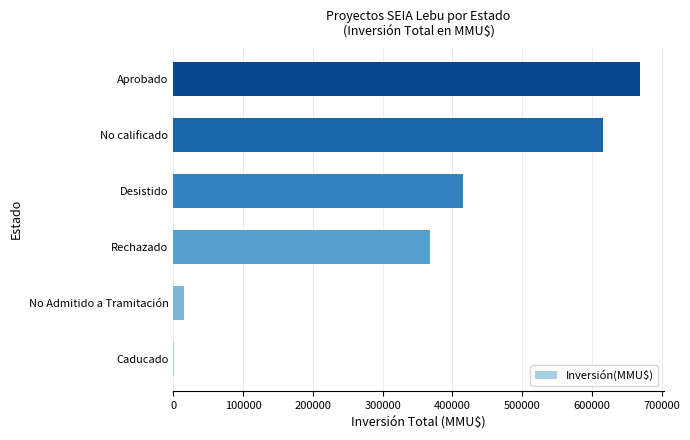

Reading bottom to top, what are all the values shown in this chart?

Caducado=1000	No Admitido a Tramitación=15413	Rechazado=368000	Desistido=414929	No calificado=616000	Aprobado=669405